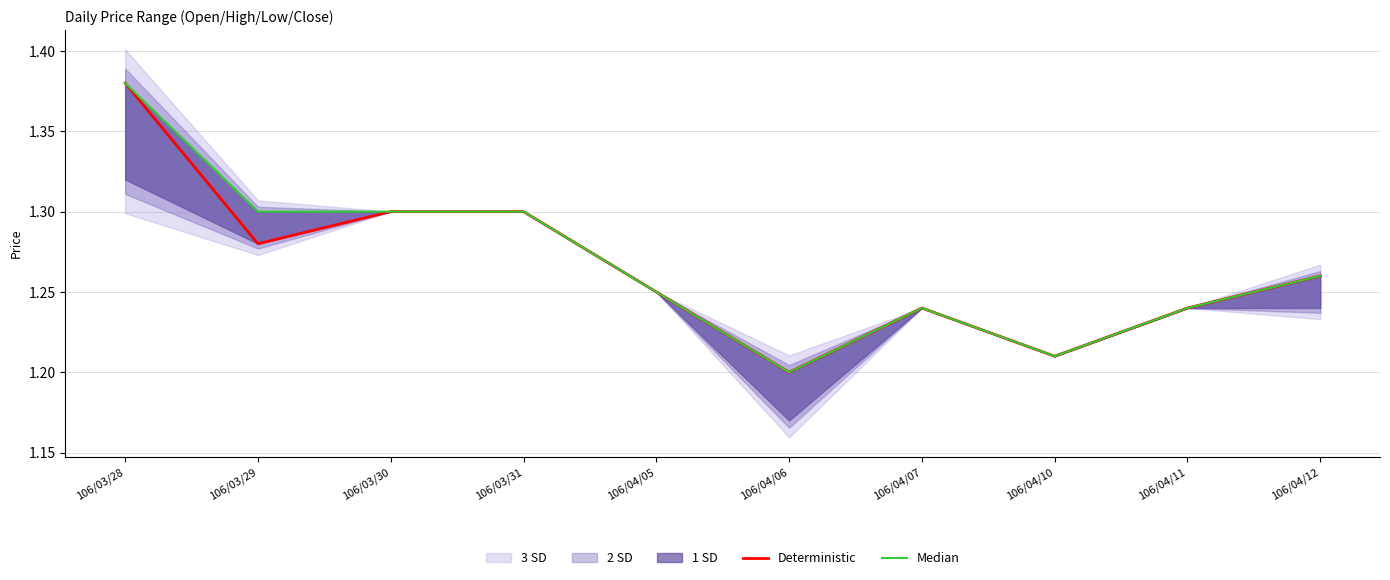

What is the sum of all Deterministic values?

12.7